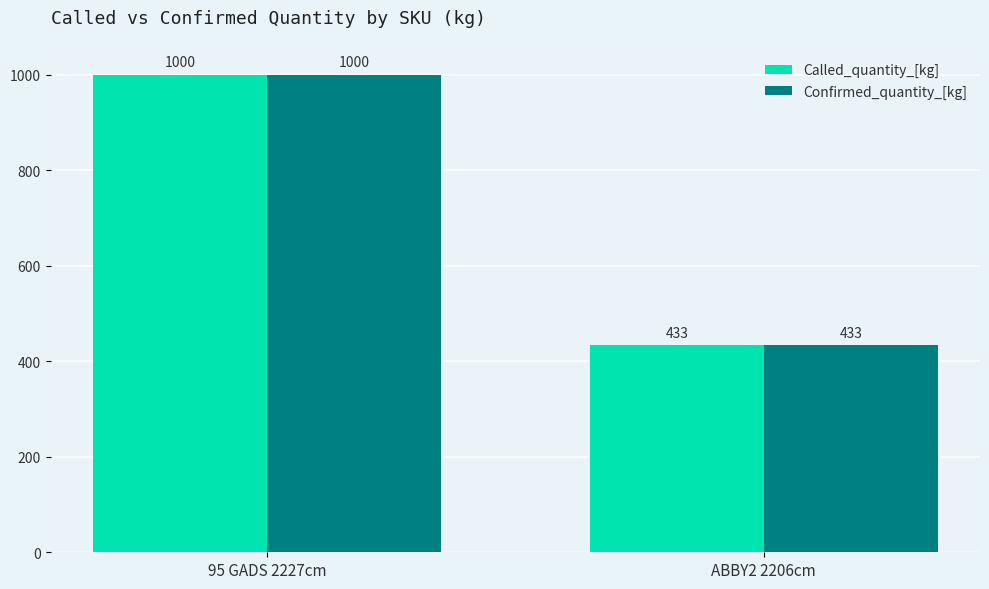

At which label is Confirmed_quantity_[kg] closest to 716?

ABBY2 2206cm